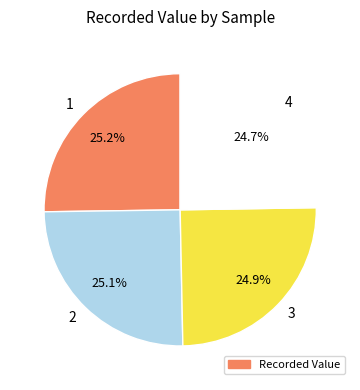

The 2 slice represents 33% of the pie. True or false?

False